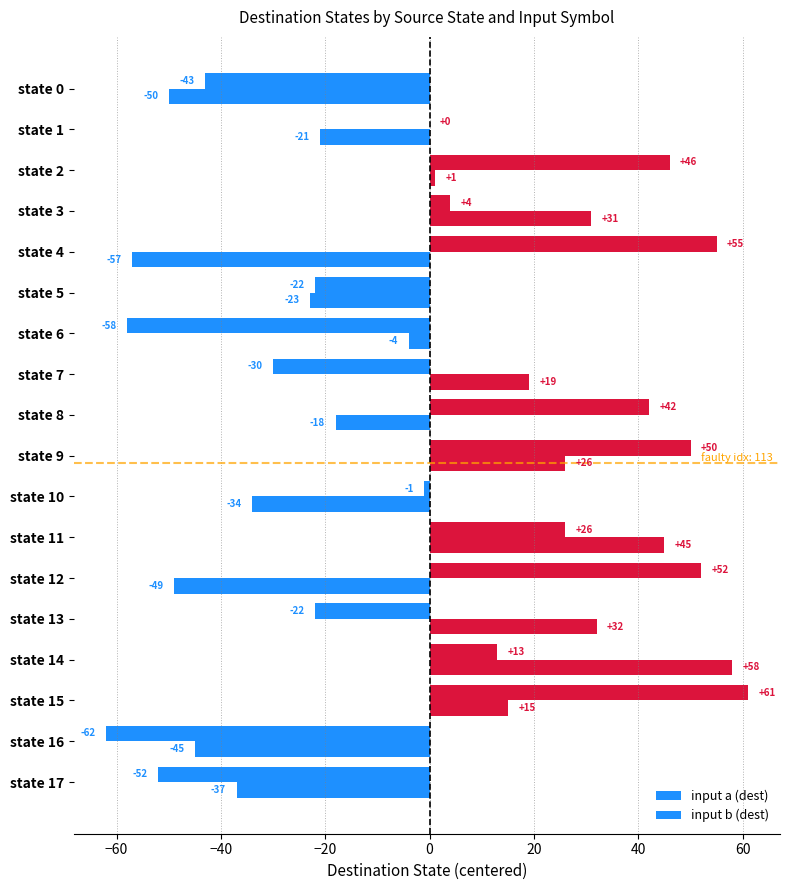

How many series are shown in this chart?

2